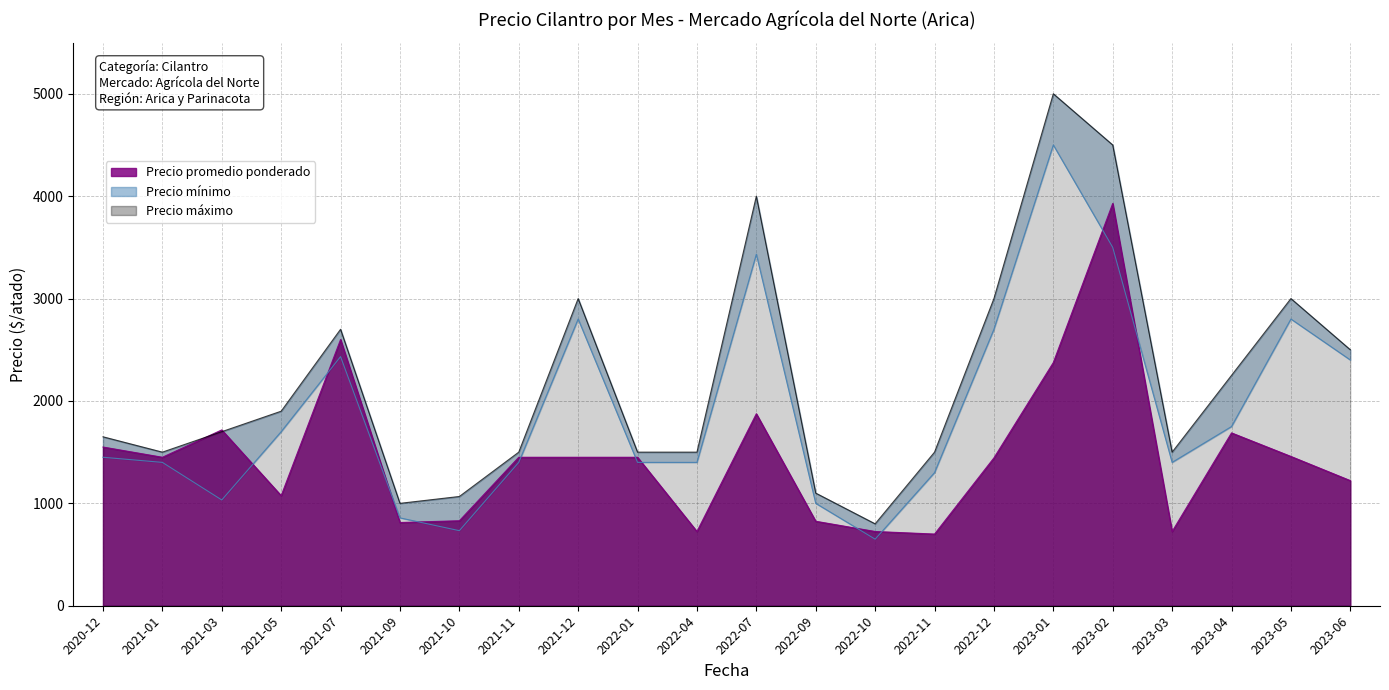

True or false: Precio promedio ponderado has more than 1 interior local peaks.

True